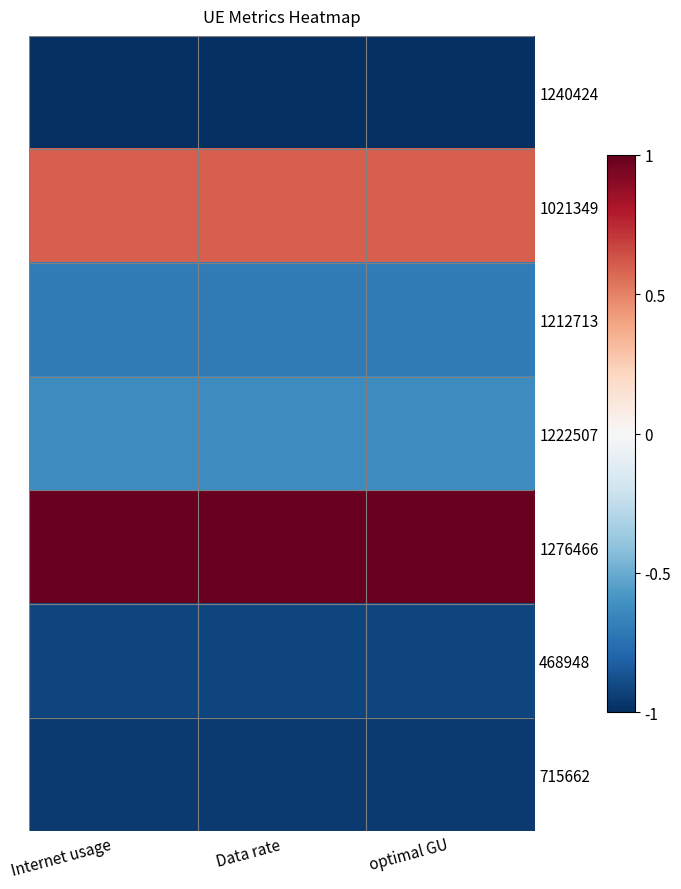

How many data points does each series have?

3